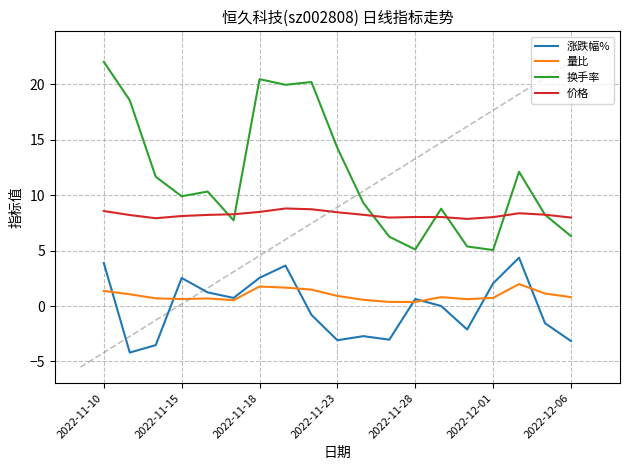

What is the maximum value shown in the chart?

22.0